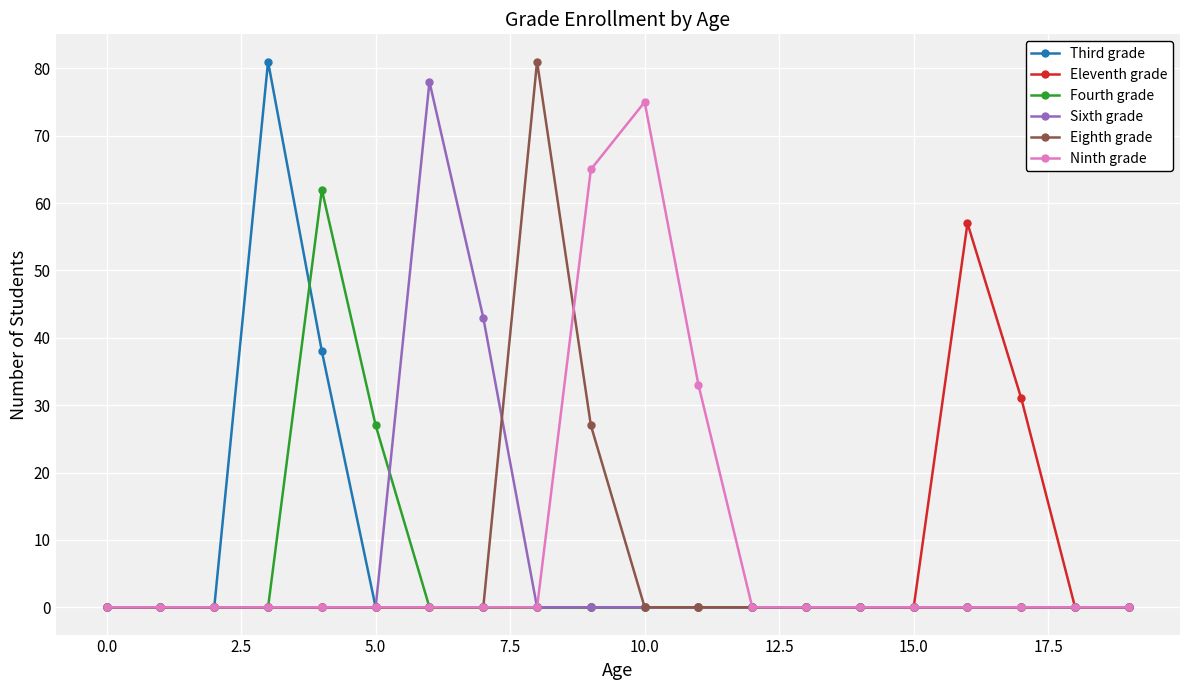

What are all the series names shown in the legend?

Third grade, Eleventh grade, Fourth grade, Sixth grade, Eighth grade, Ninth grade